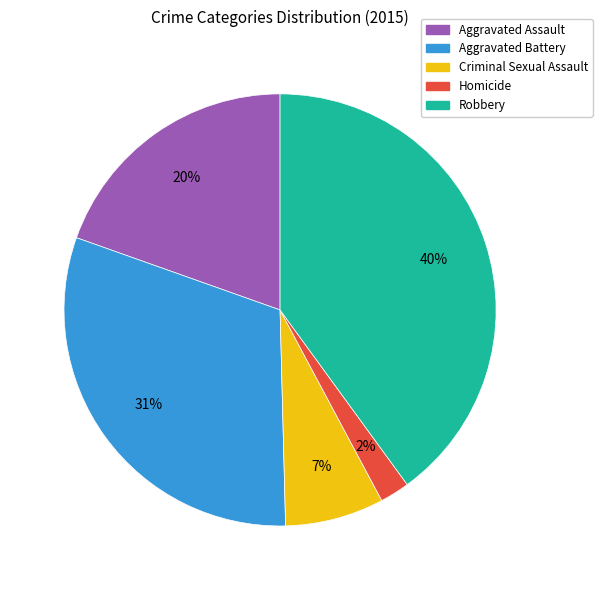

Between Aggravated Battery and Homicide, which is larger?

Aggravated Battery